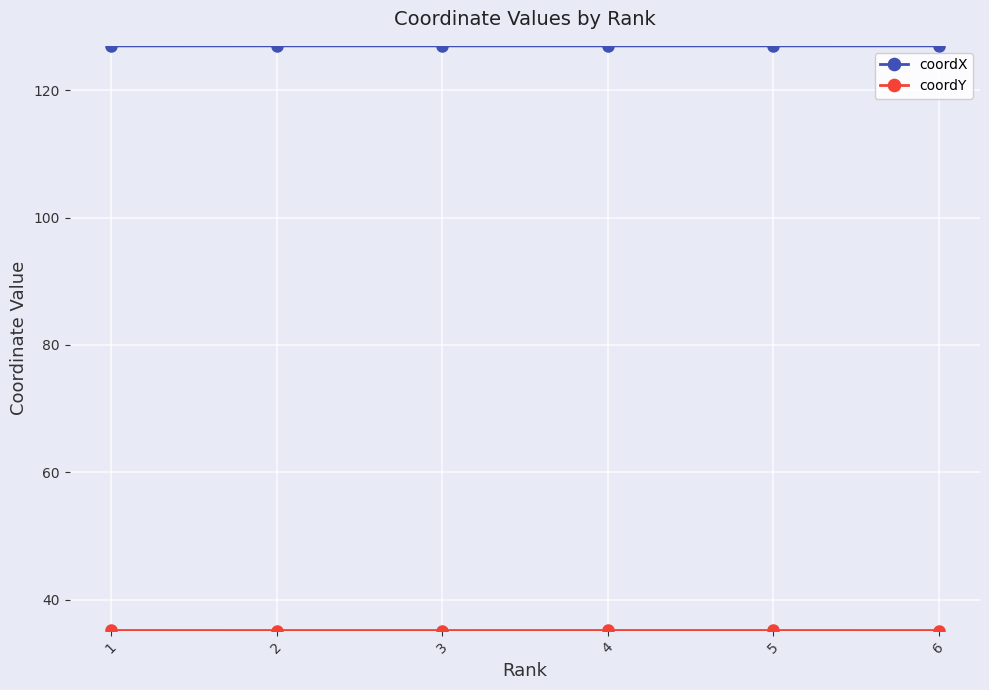

Which series has the largest total across all categories?

coordX